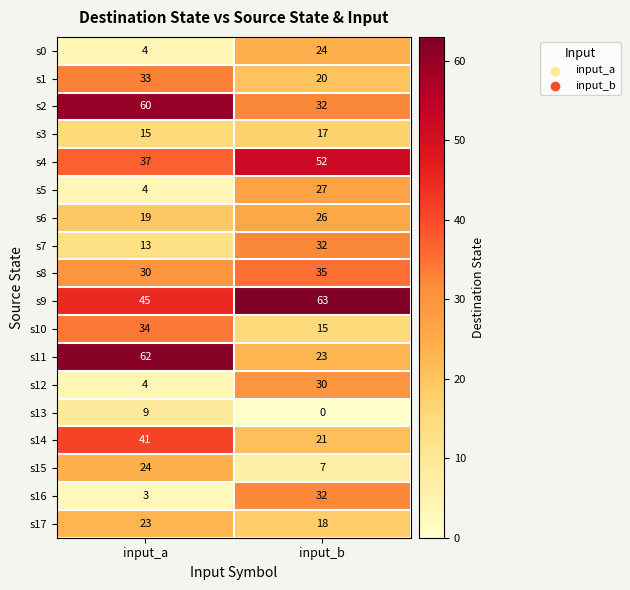

How many distinct data groups are displayed?

18